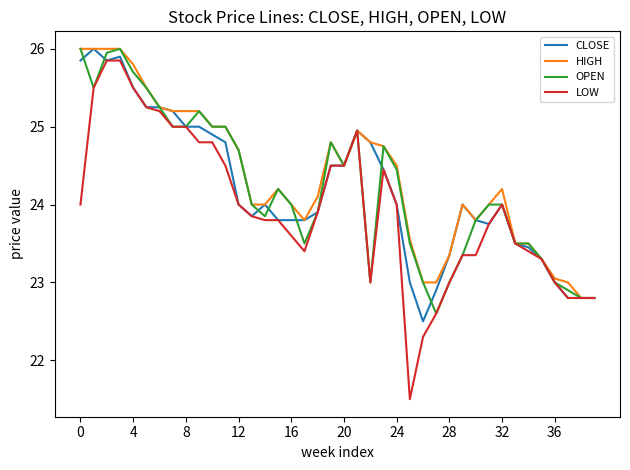

What is the difference between the maximum and minimum values in the OPEN series?

3.4